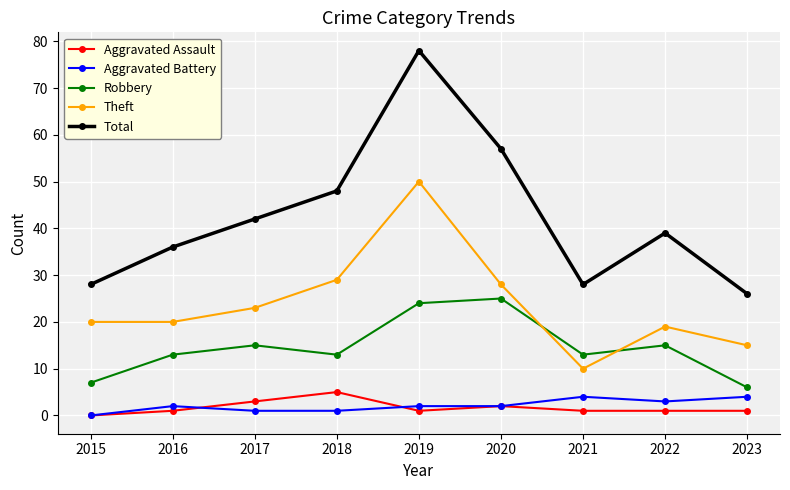

At 2018, list the series in order from smallest to largest.

Aggravated Battery, Aggravated Assault, Robbery, Theft, Total